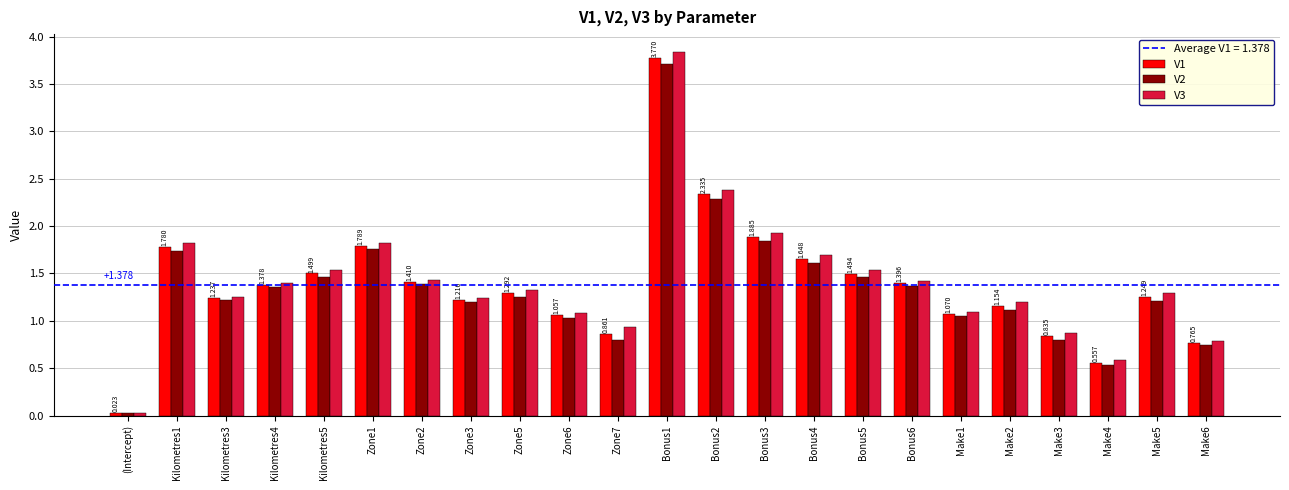

List the series in order of their peak value, lowest first.

V2, V1, V3